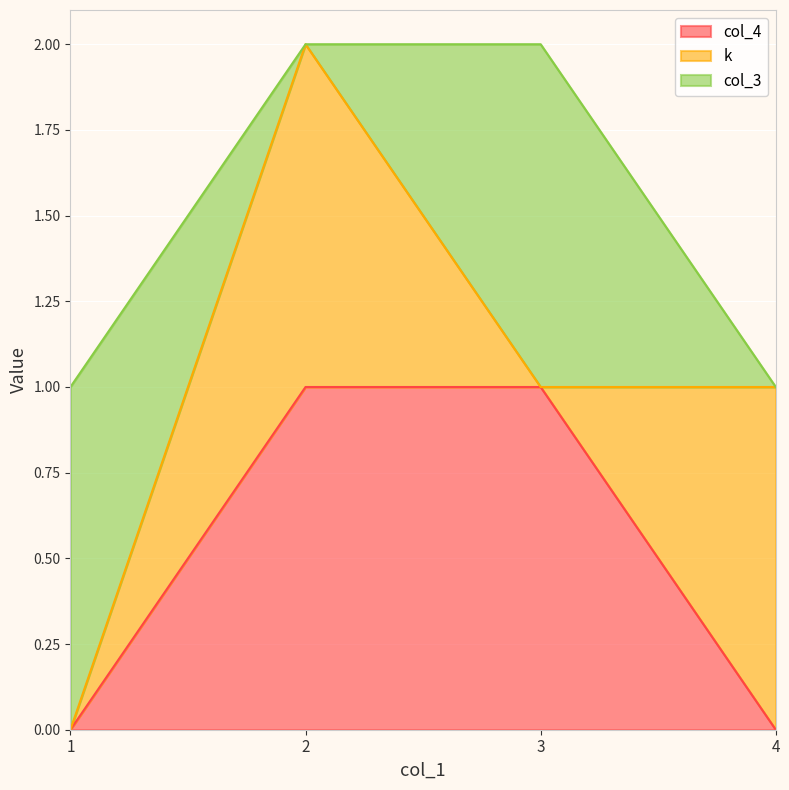

Is the value of col_3 at 3 greater than the value of col_4 at 4?

Yes